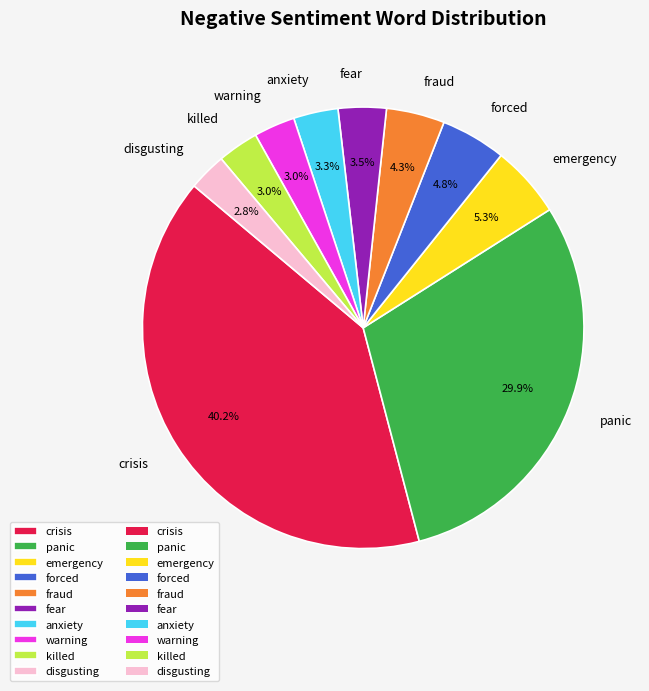

What percentage is the fraud slice, to the nearest percent?

4%